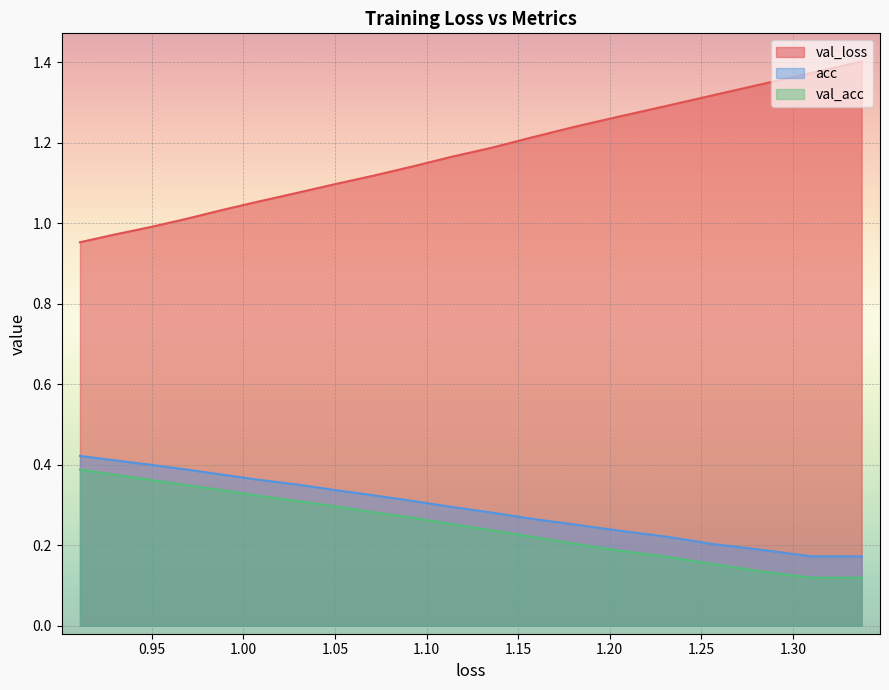

What are all the series names shown in the legend?

val_loss, acc, val_acc